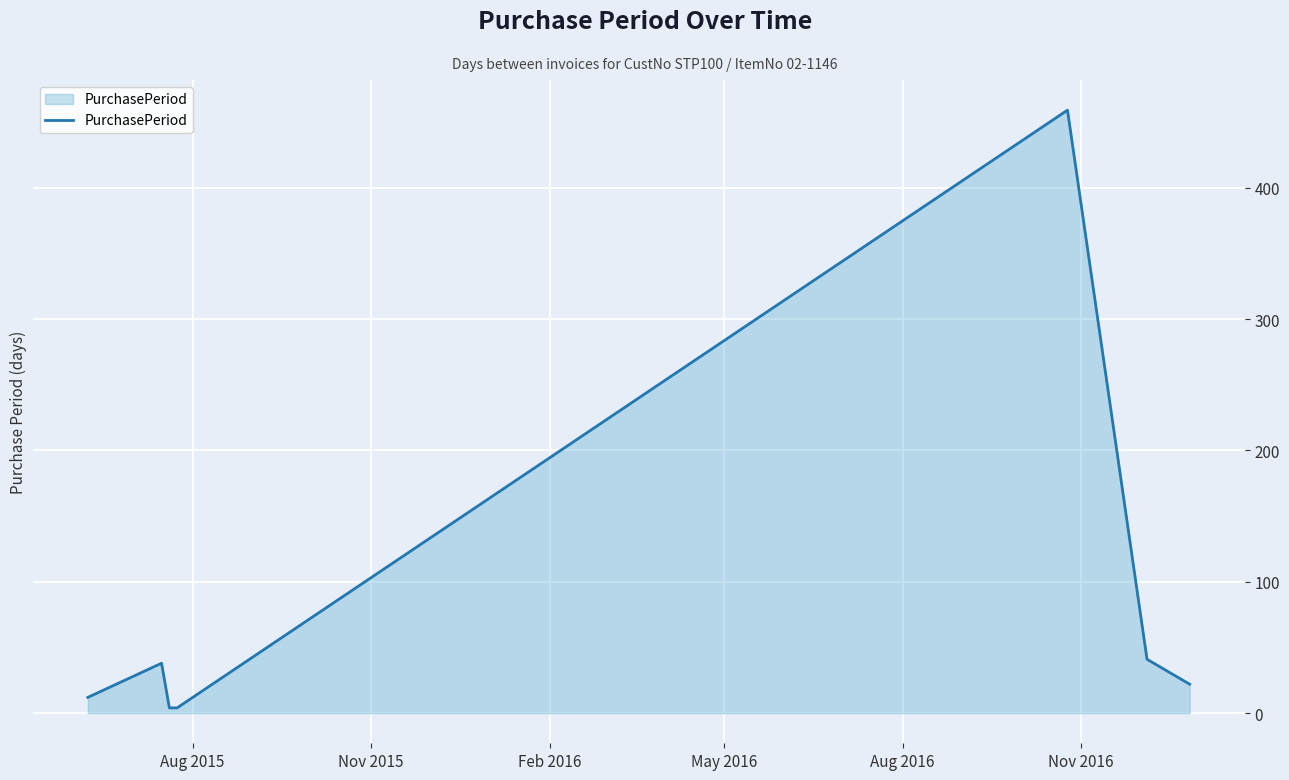

What is the difference between the maximum and minimum values?

455